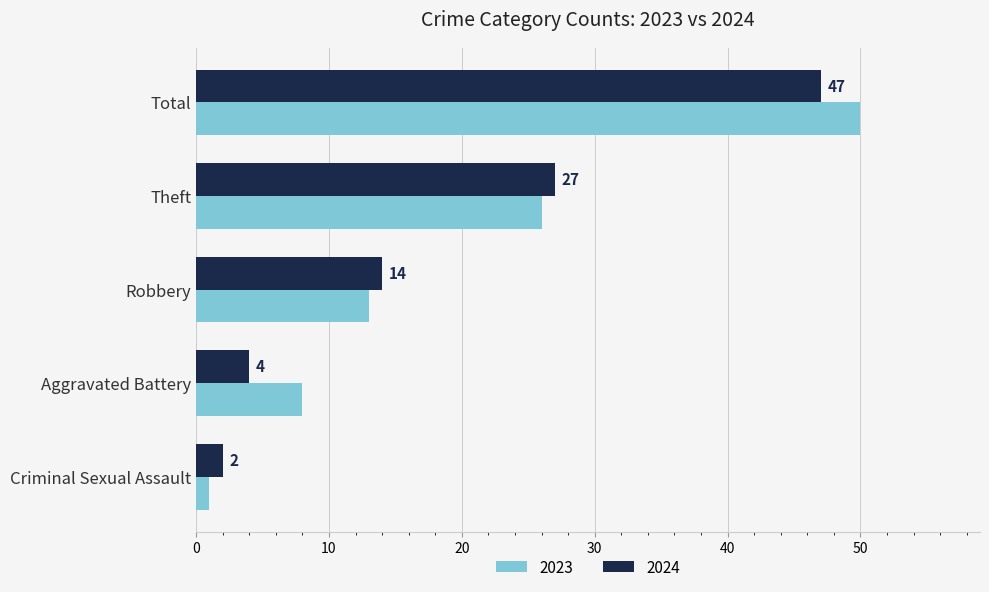

What is the sum of the 2023 values at Criminal Sexual Assault and Robbery?

14